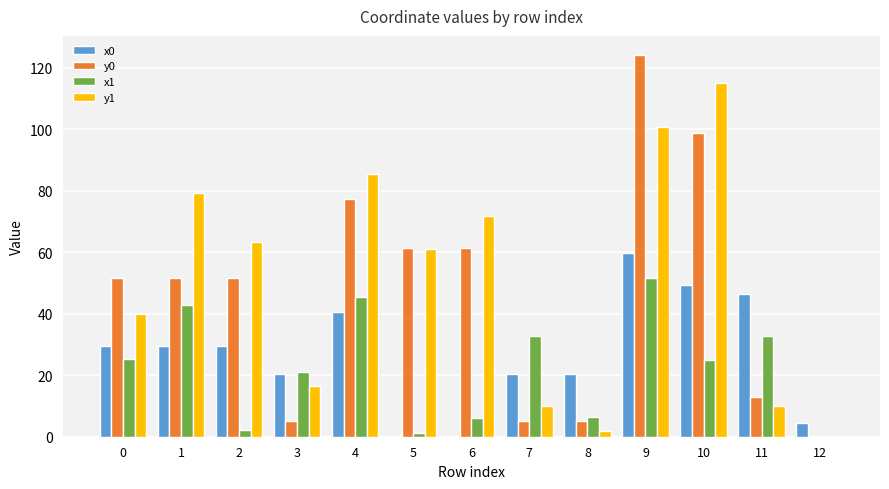

At which category is the sum across all series the highest?

9